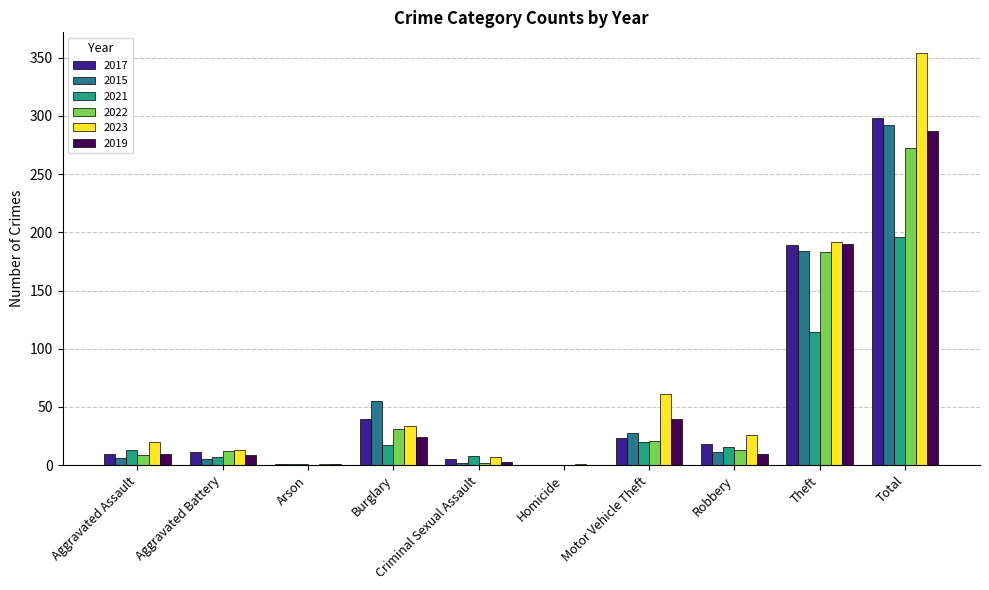

Count the number of categories in the chart.

10